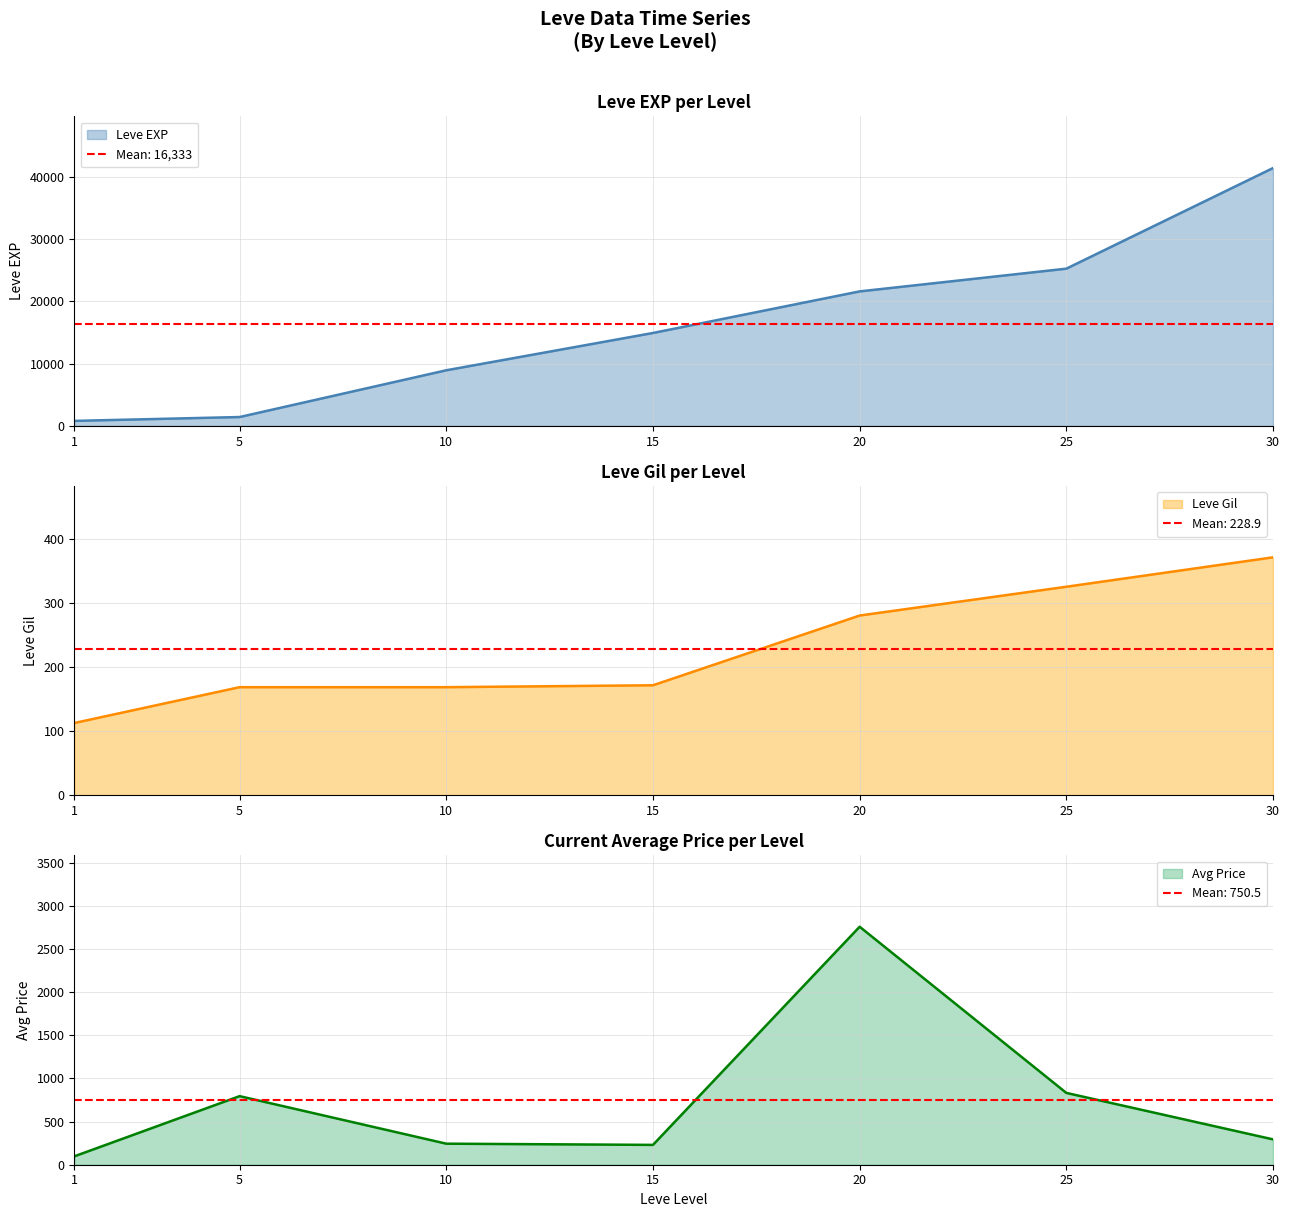

At which category is the sum across all series the highest?

30